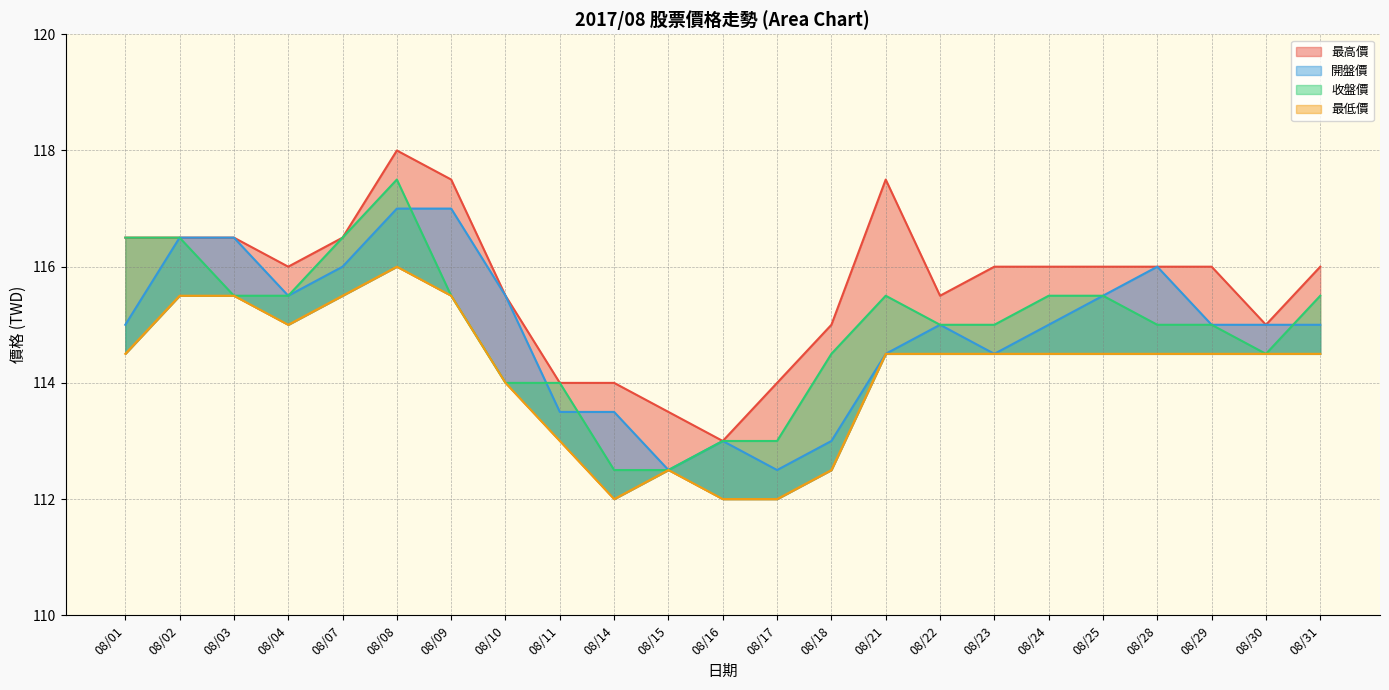

What is the difference between the highest and lowest values at 08/14?

2.0